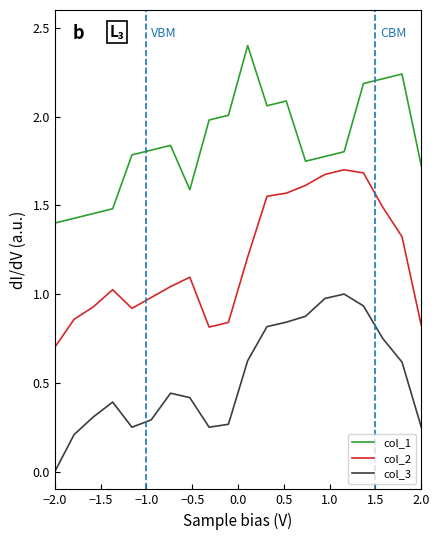

How many categories are shown in the chart?

20